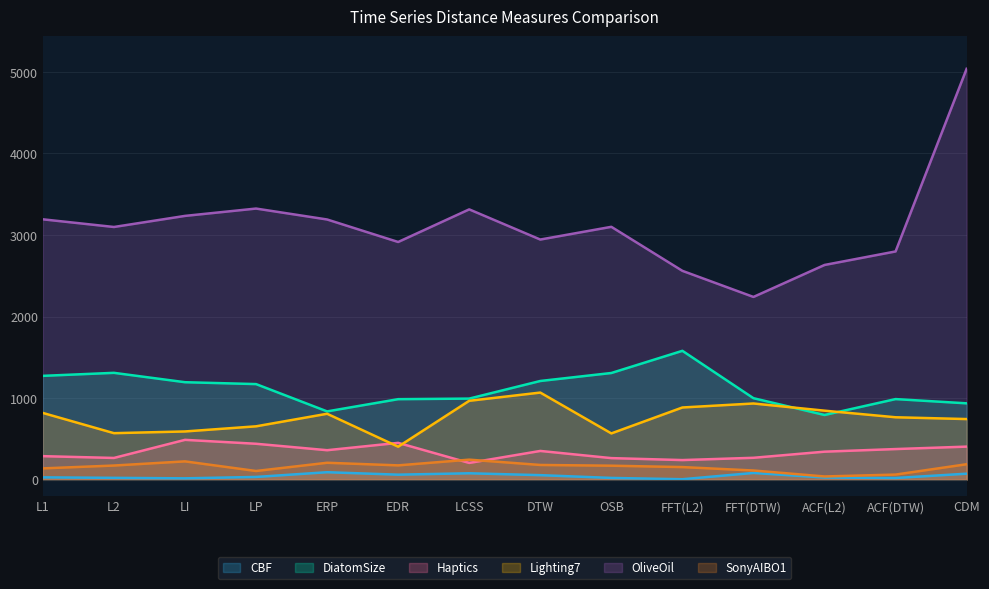

At how many categories does at least one series exceed 1439?

14